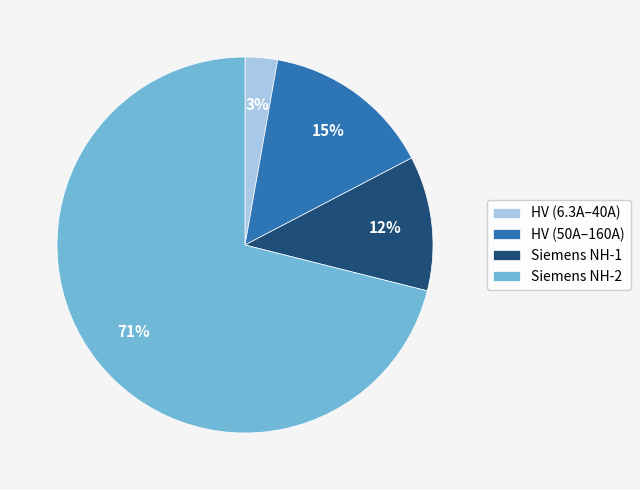

What percentage is the HV (6.3A–40A) slice, to the nearest percent?

3%